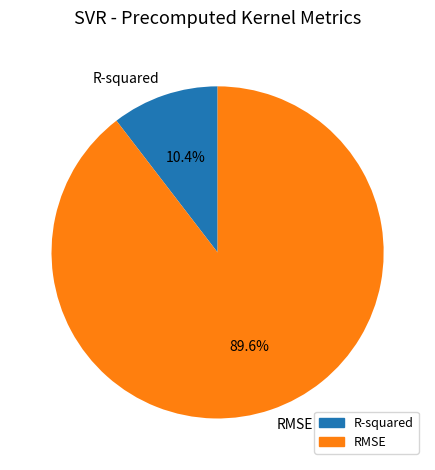

Which category has the biggest portion of the pie?

RMSE